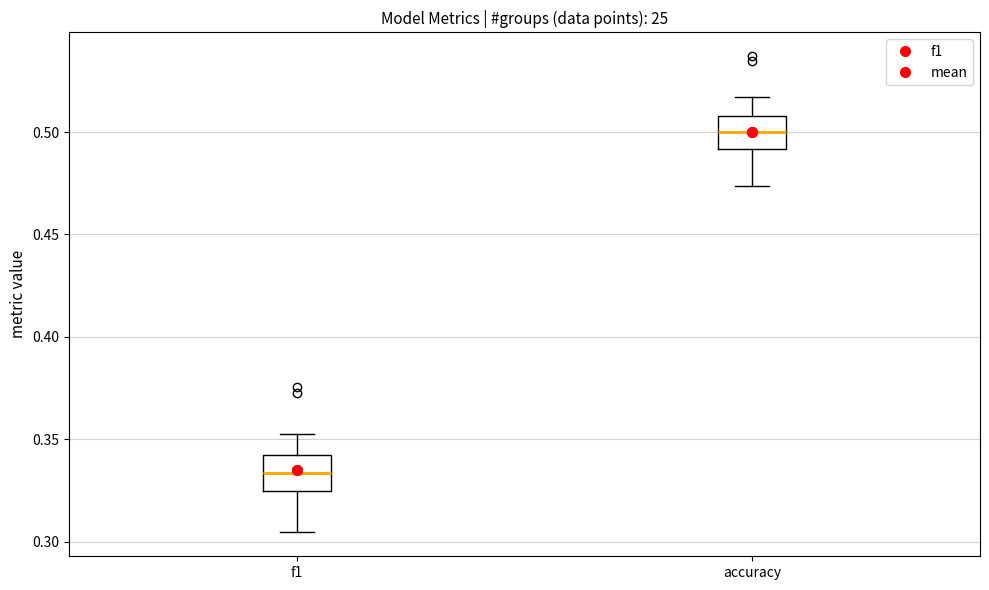

Which box's median line is the lowest?

f1